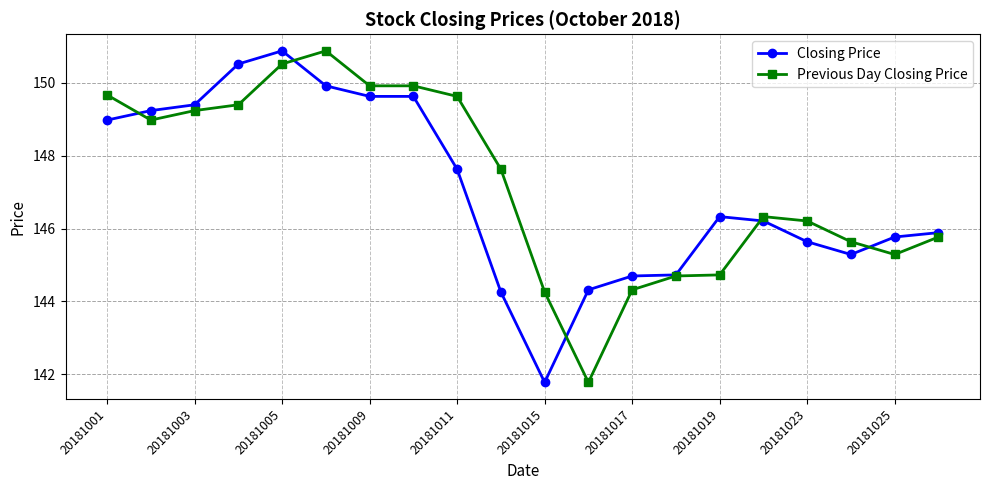

How many data points in Previous Day Closing Price are less than 147?

10